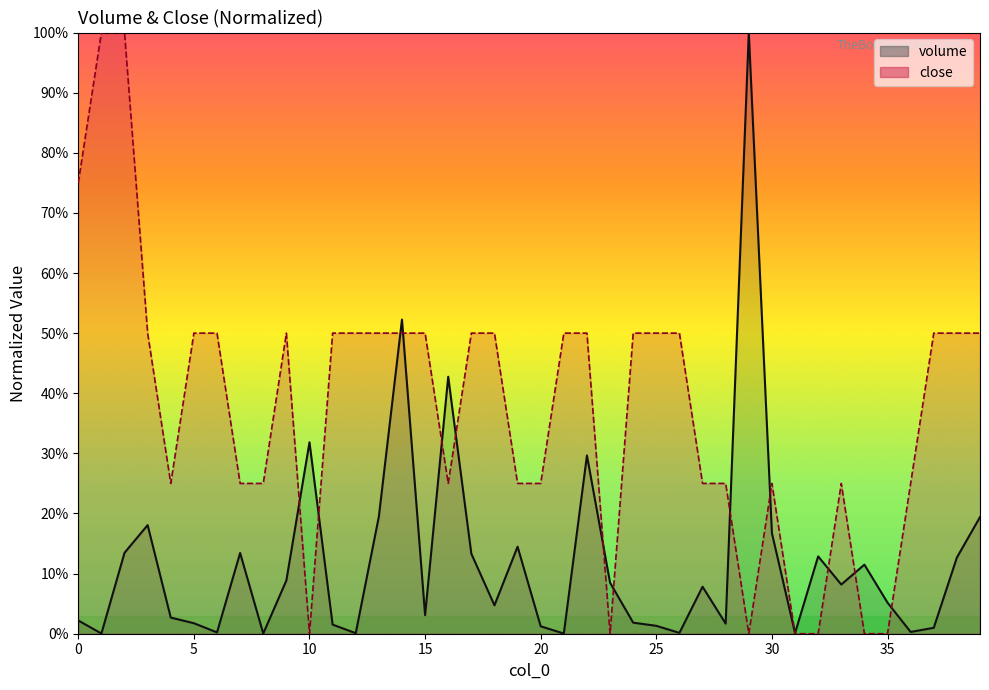

True or false: close has a value of 0.2 at 20.

True